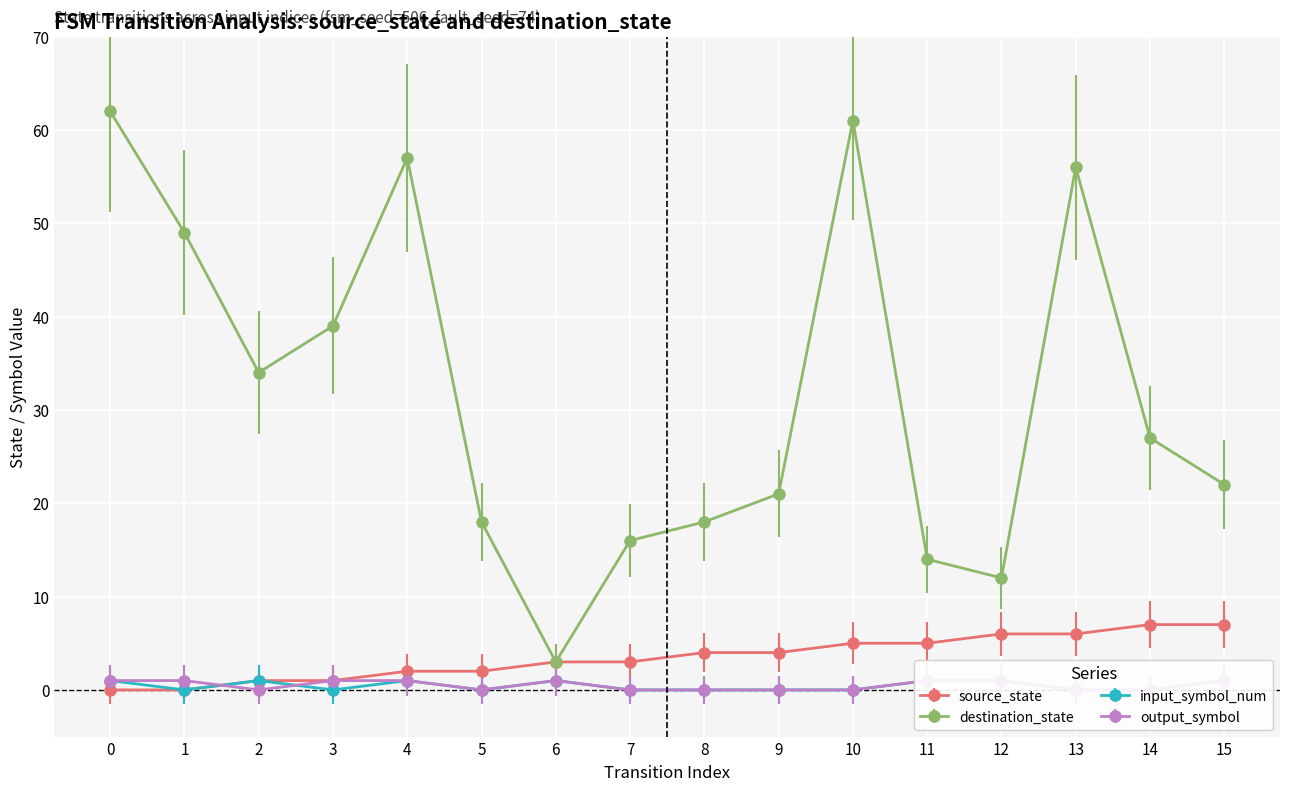

Which category has the lowest value in the destination_state series?

6